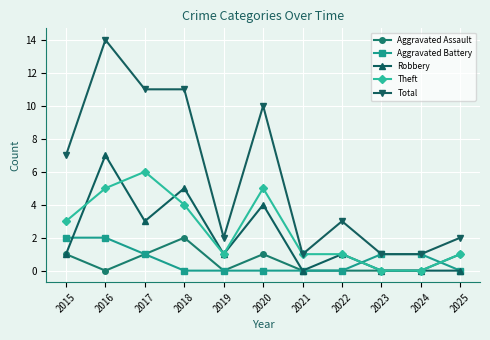

What is the difference between the highest and lowest values at 2023?

1